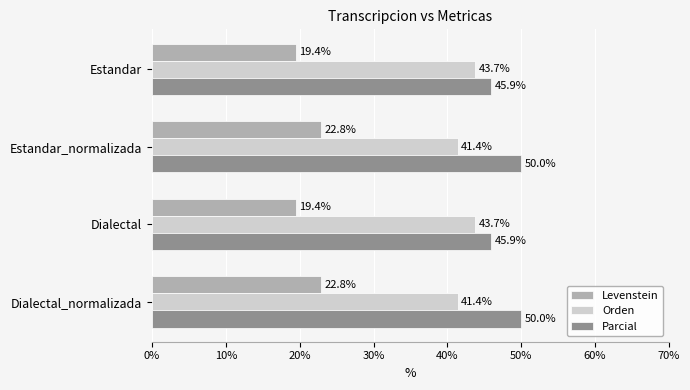

Which series has the largest total across all categories?

Parcial